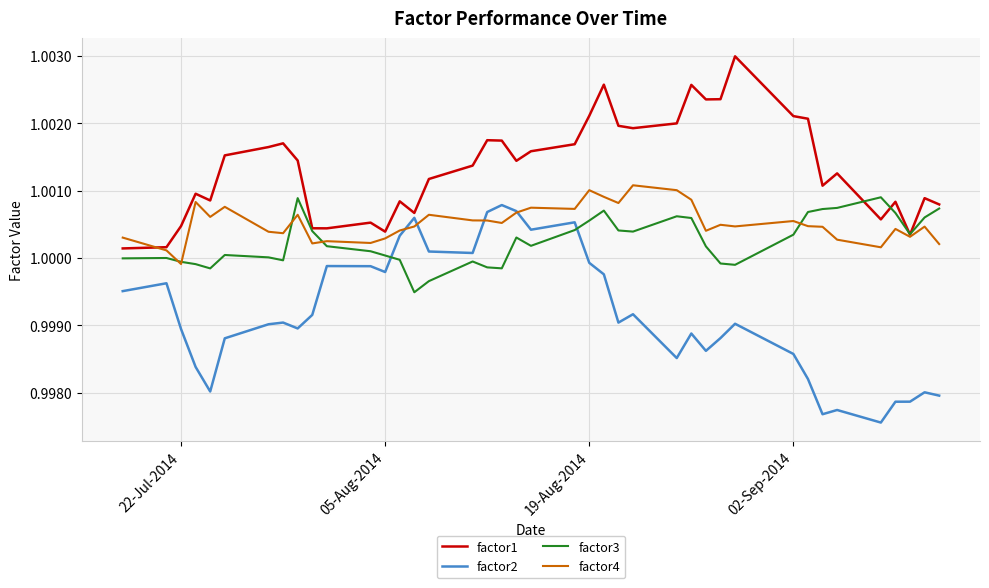

True or false: factor3 and factor1 cross at least once.

True